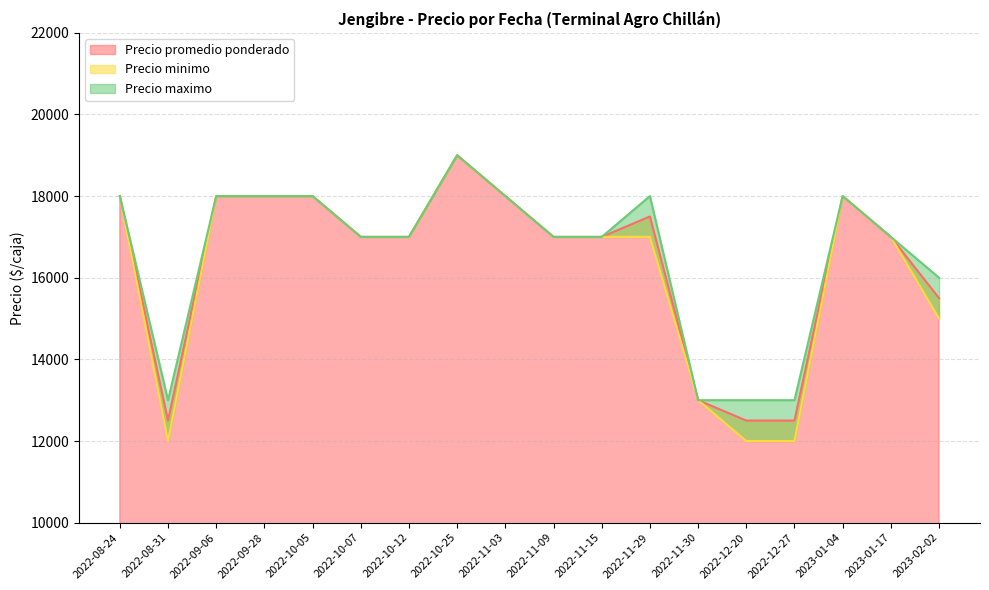

At which category does the chart reach its minimum across all series?

2022-08-31